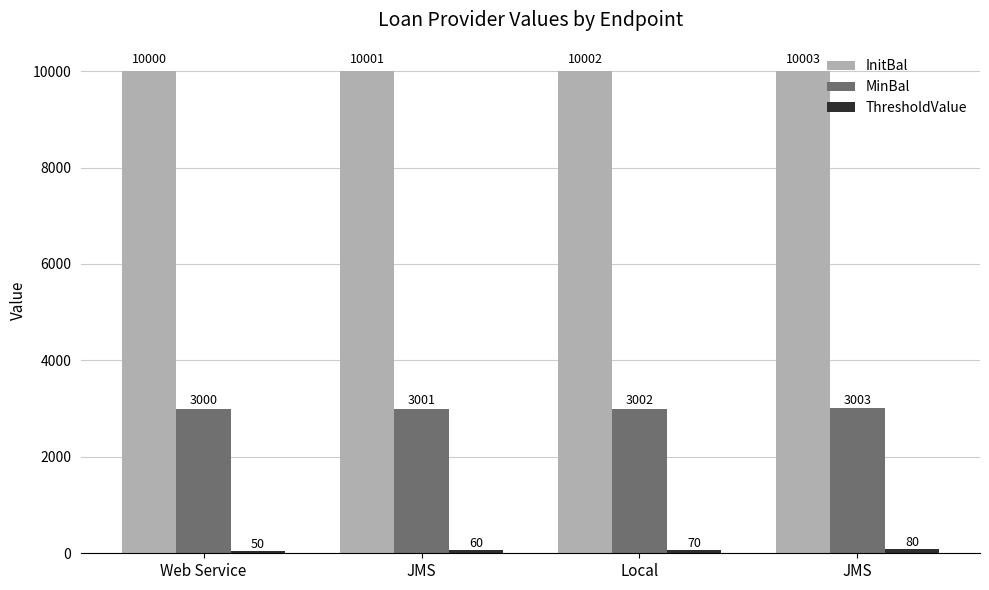

What is the difference between the maximum and second lowest values in the InitBal series?

2